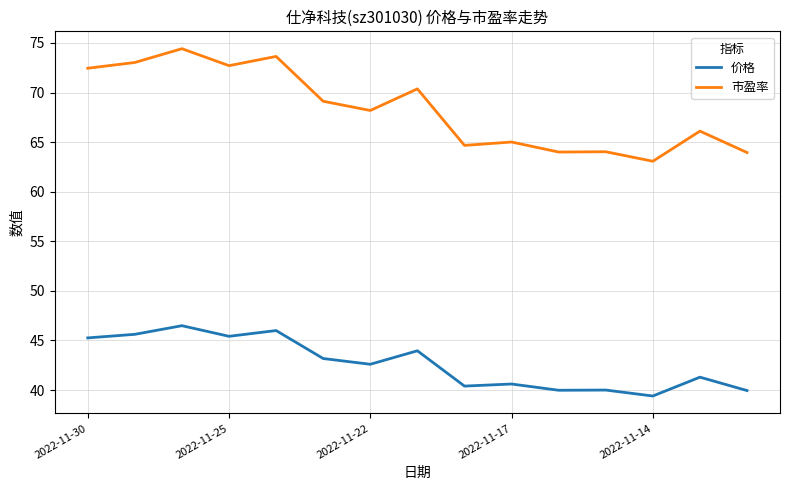

True or false: 市盈率 and 价格 intersect in this chart.

False